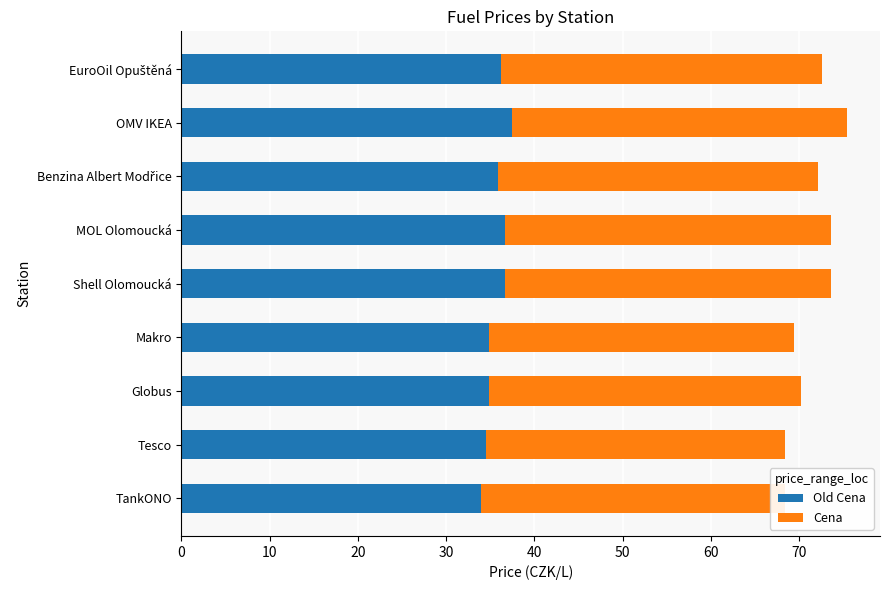

How many categories are shown in the chart?

9